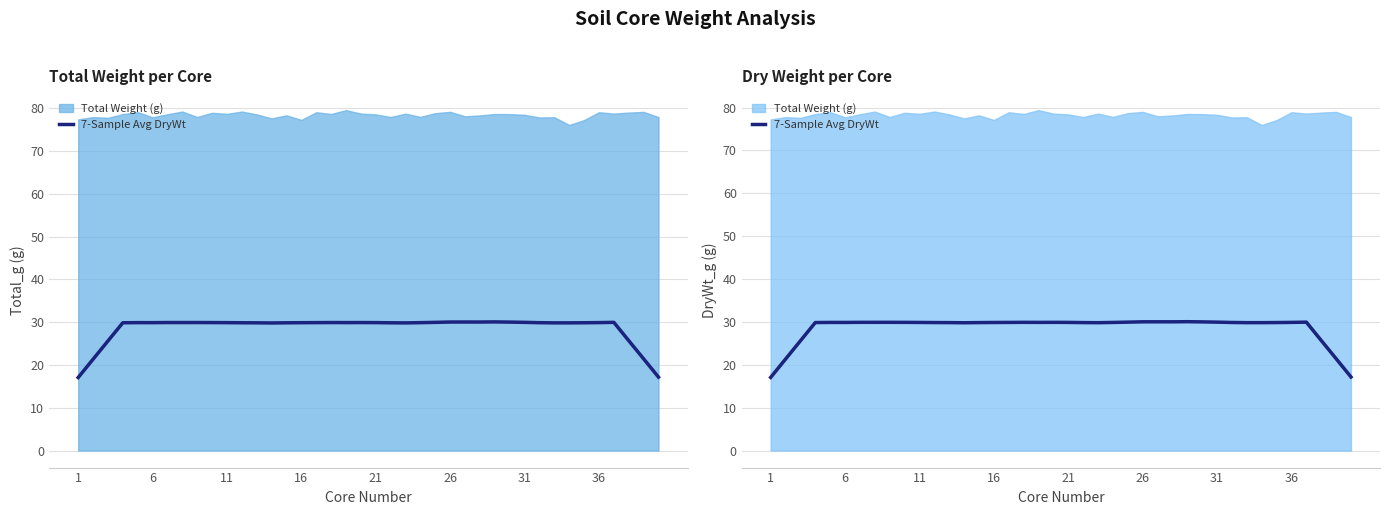

Does the chart have visible grid lines?

Yes